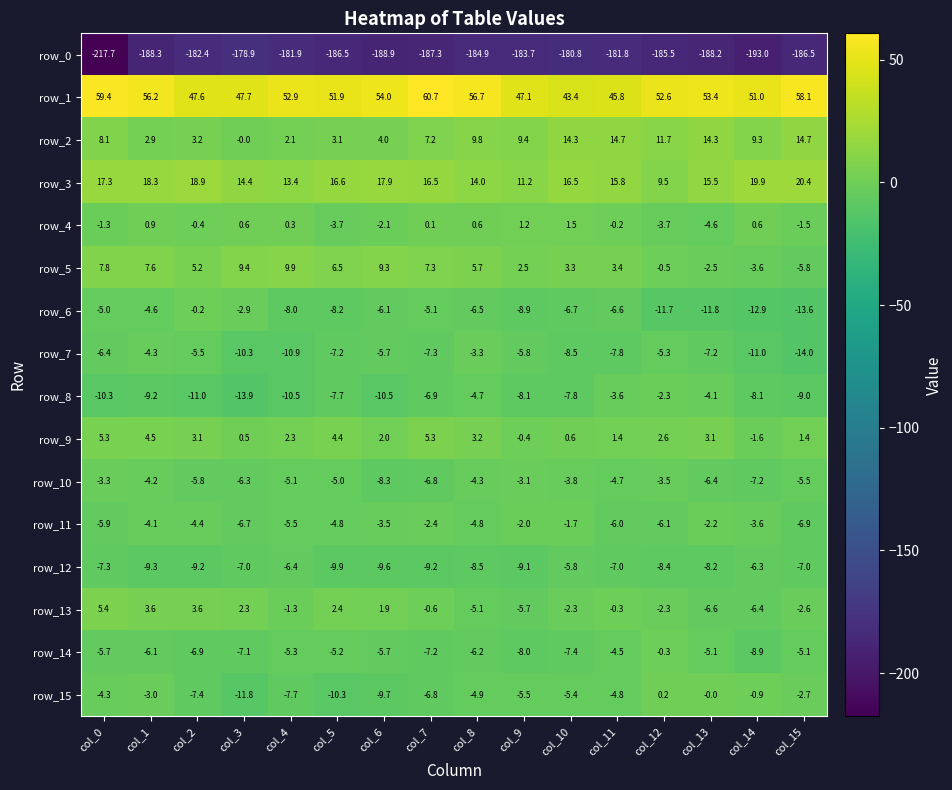

Between col_6 and col_13, which series saw the biggest shift?

row_5